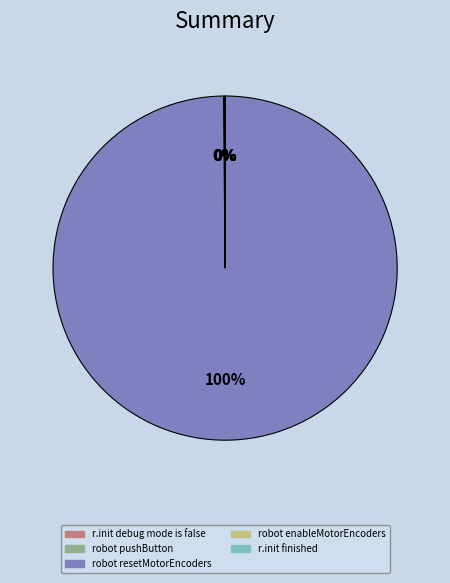

Which category has the biggest portion of the pie?

robot resetMotorEncoders